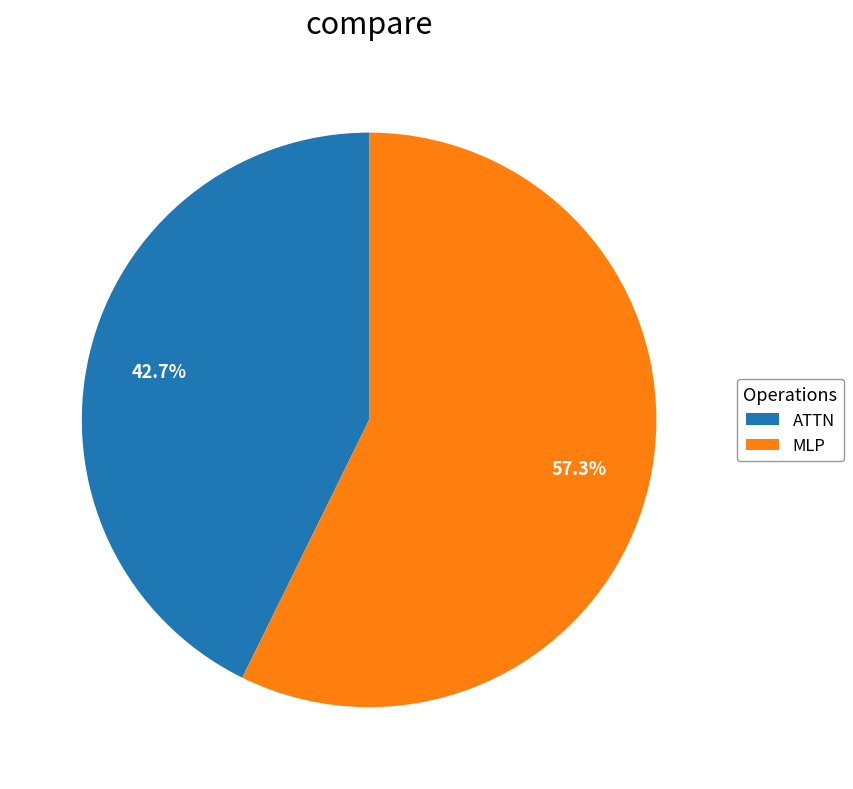

To the nearest percent, what is the average slice percentage?

50%